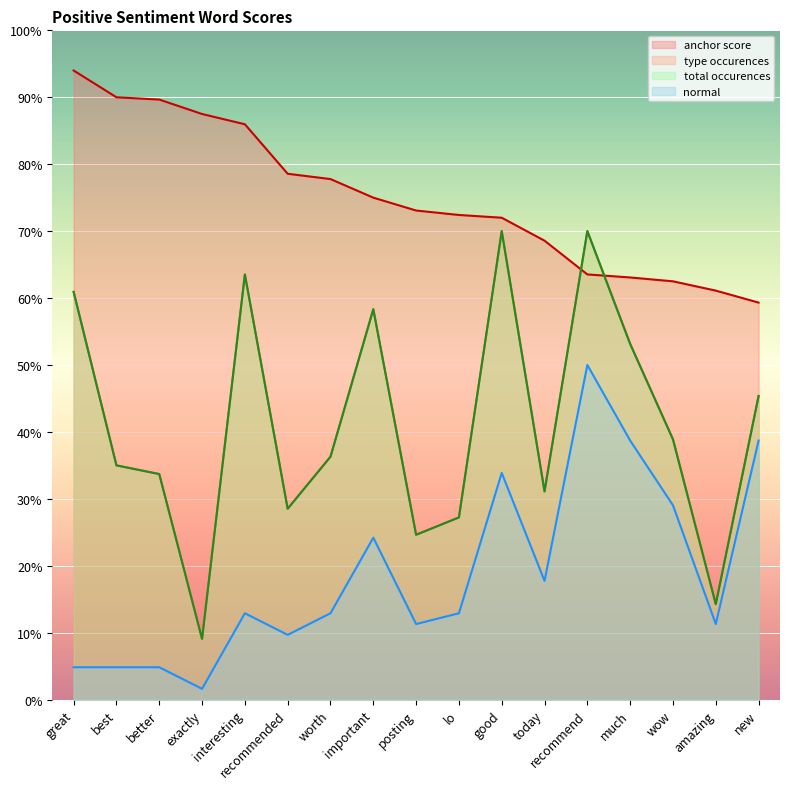

At which category is the sum across all series the highest?

recommend